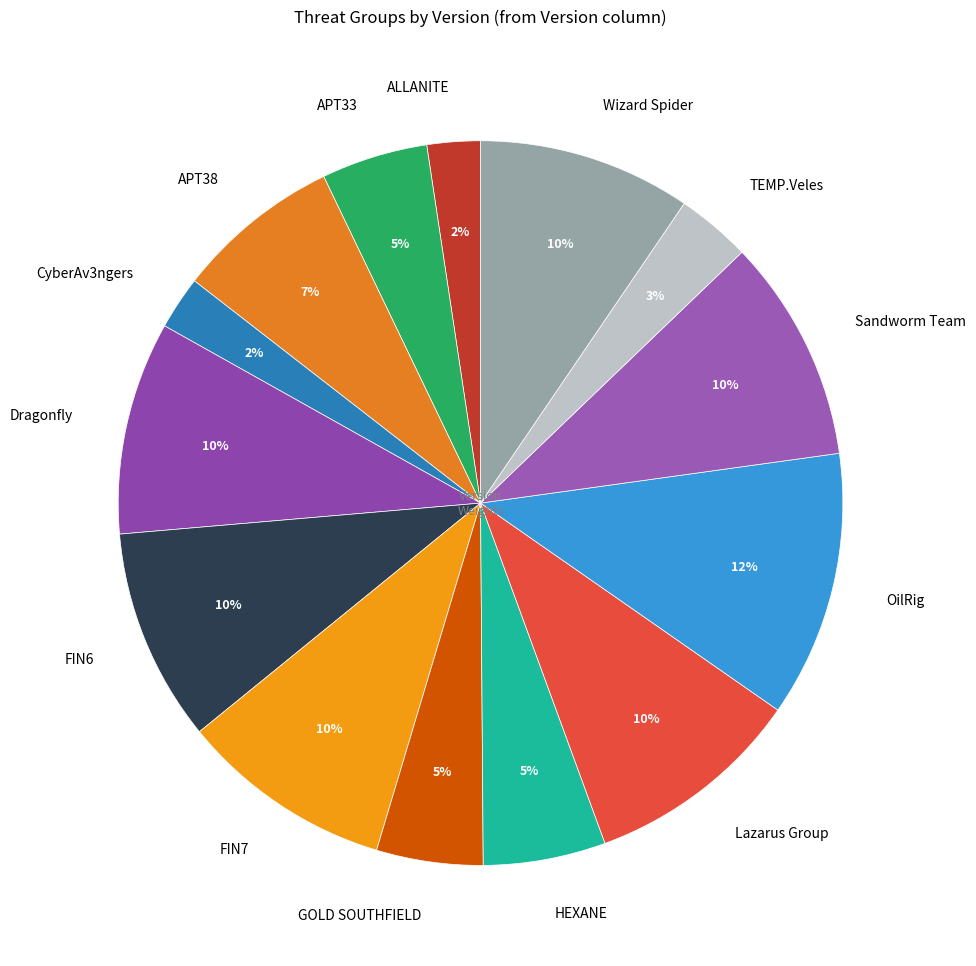

To the nearest percent, what is the combined percentage of TEMP.Veles and GOLD SOUTHFIELD?

8%